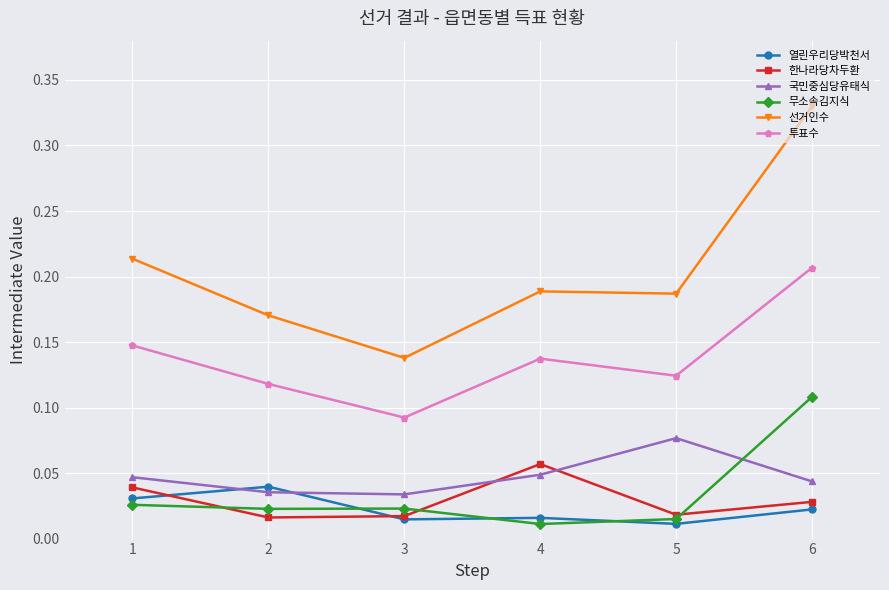

Which series changed the most between 2 and 4?

한나라당차두환